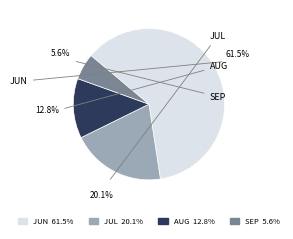

Between AUG 12.8% and JUL 20.1%, which is larger?

JUL 20.1%